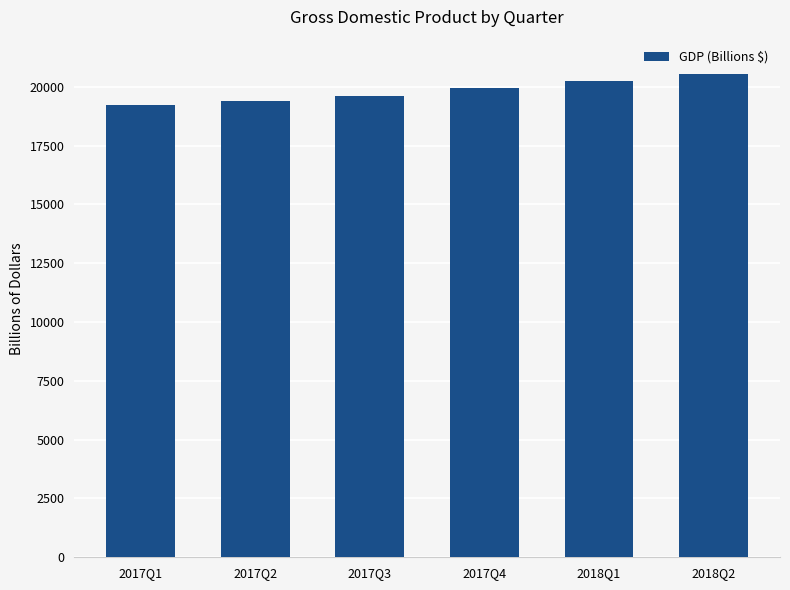

What is the sum of all values?

118966.8